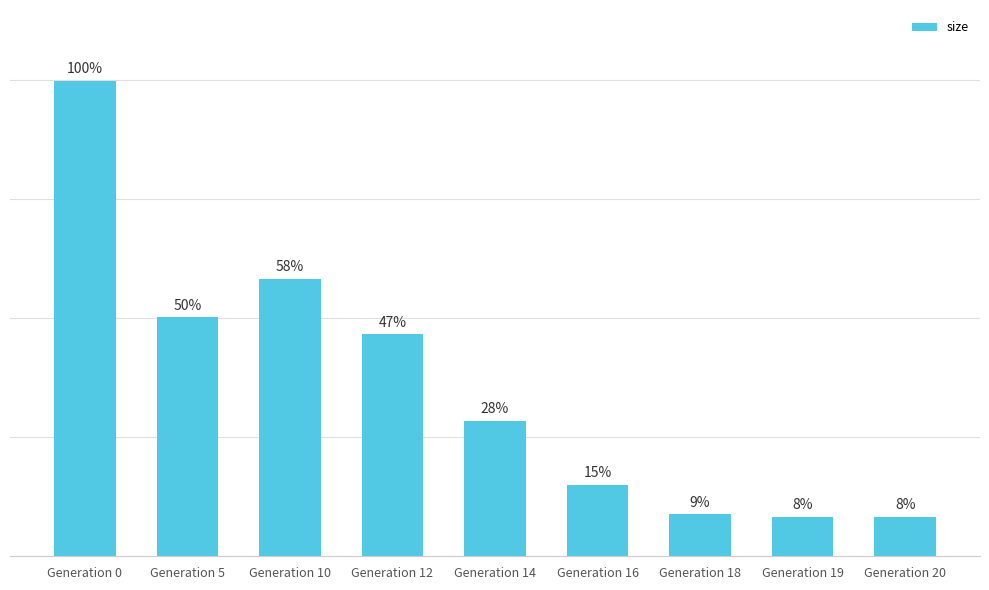

Which category has the highest value across all series?

Generation 0